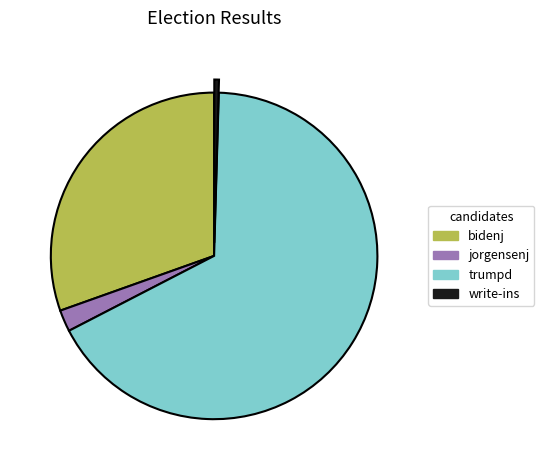

Which has a higher value, bidenj or jorgensenj?

bidenj